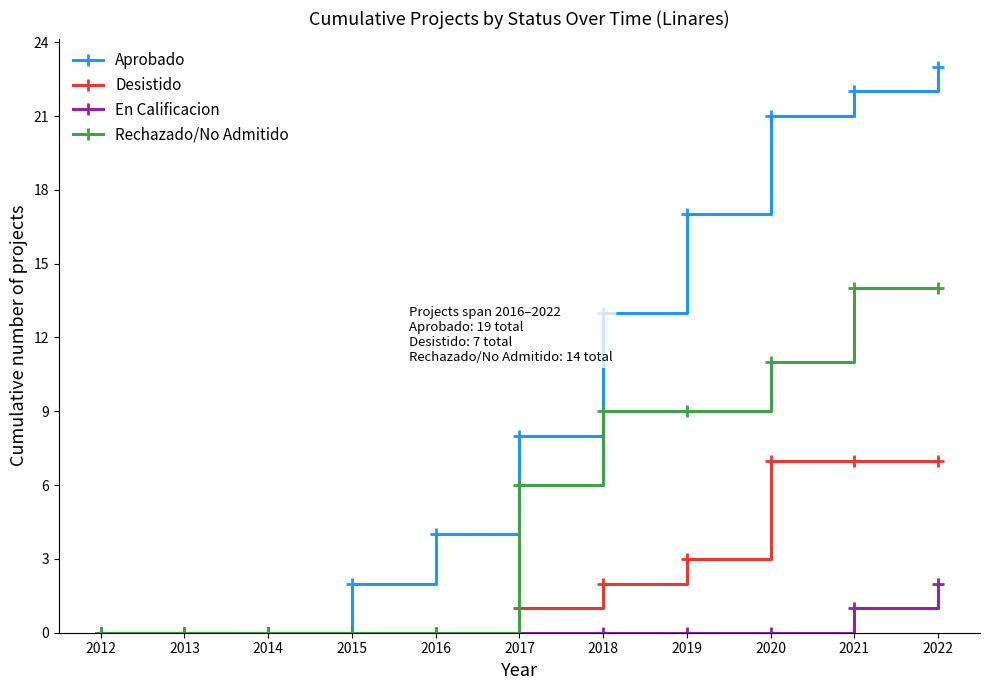

At which category is the sum across all series the highest?

2022